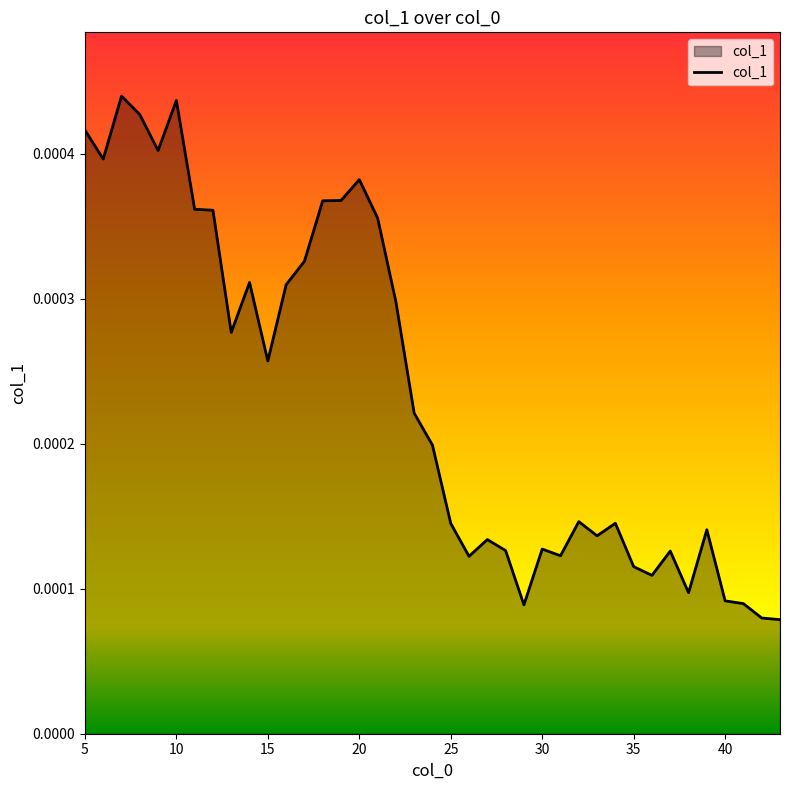

How many lines are shown in the chart?

1